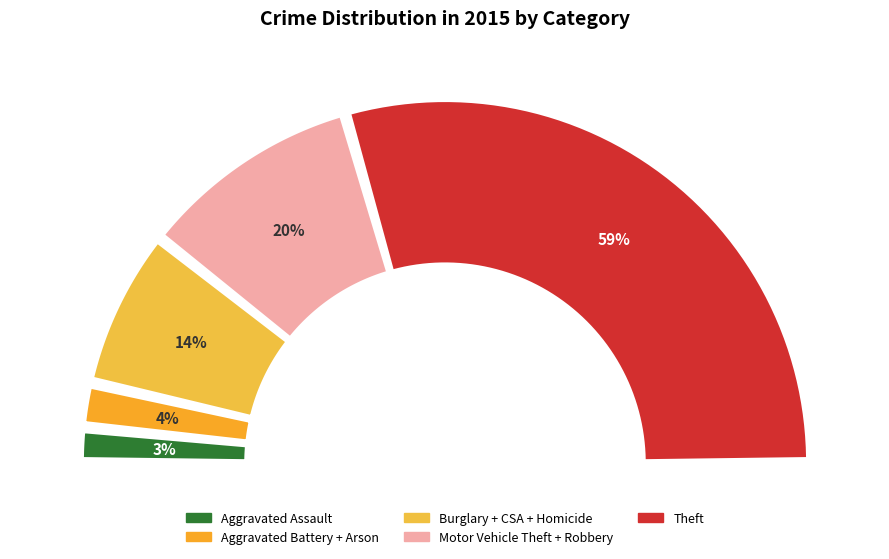

Is there any slice that represents more than half of the pie?

Yes